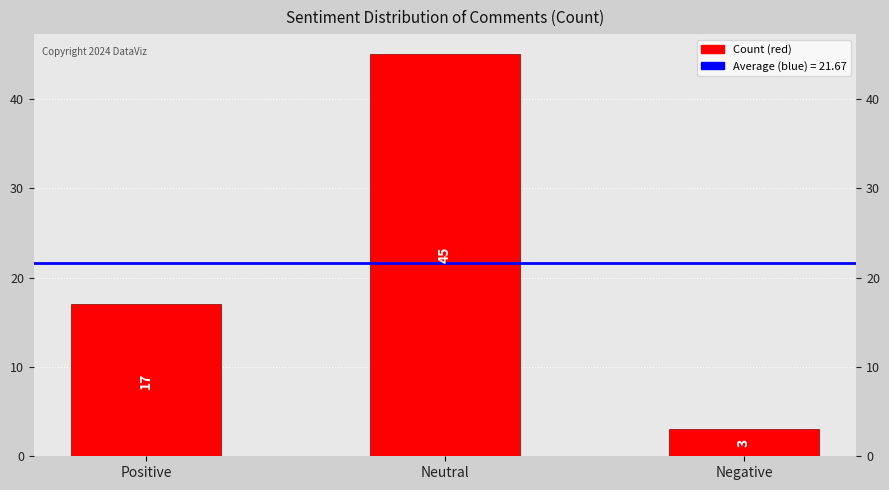

Rank the categories by value from lowest to highest.

Negative, Positive, Neutral